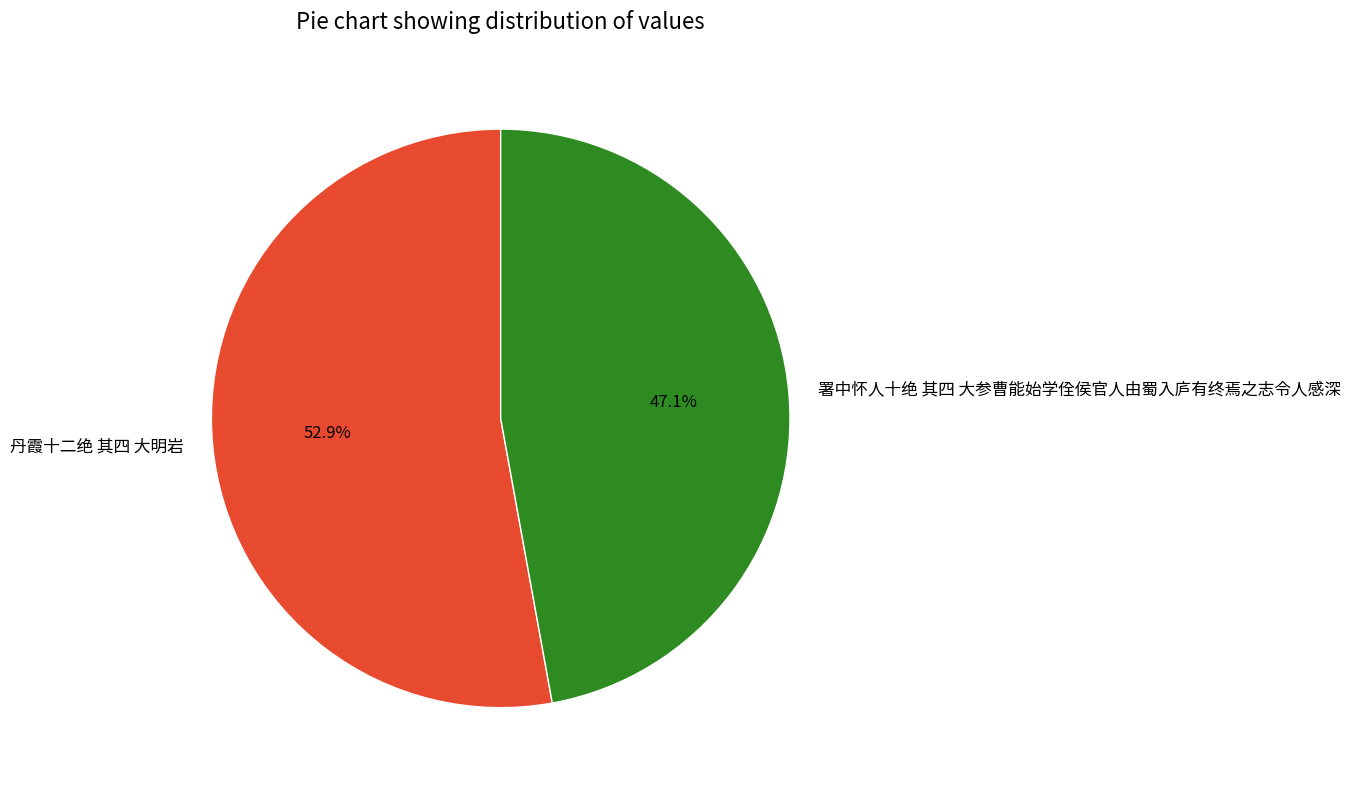

What is the ratio of the value at 署中怀人十绝 其四 大参曹能始学佺侯官人由蜀入庐有终焉之志令人感深 to the value at 丹霞十二绝 其四 大明岩?

0.9